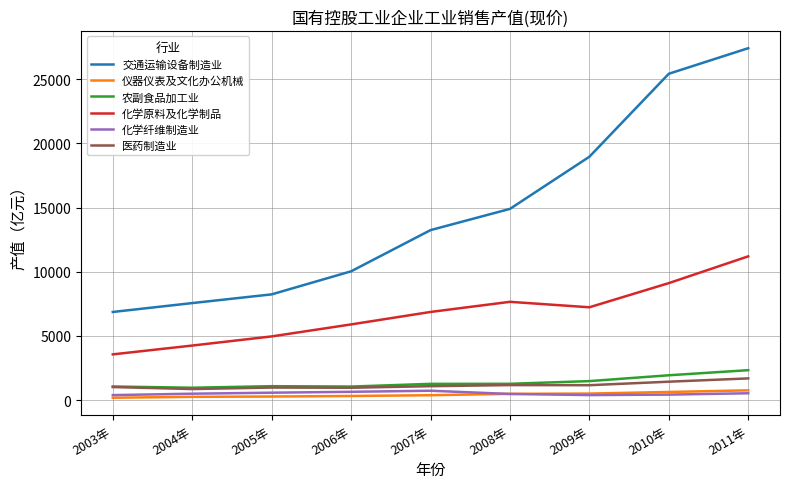

Between 2004年 and 2008年, which series saw the biggest shift?

交通运输设备制造业